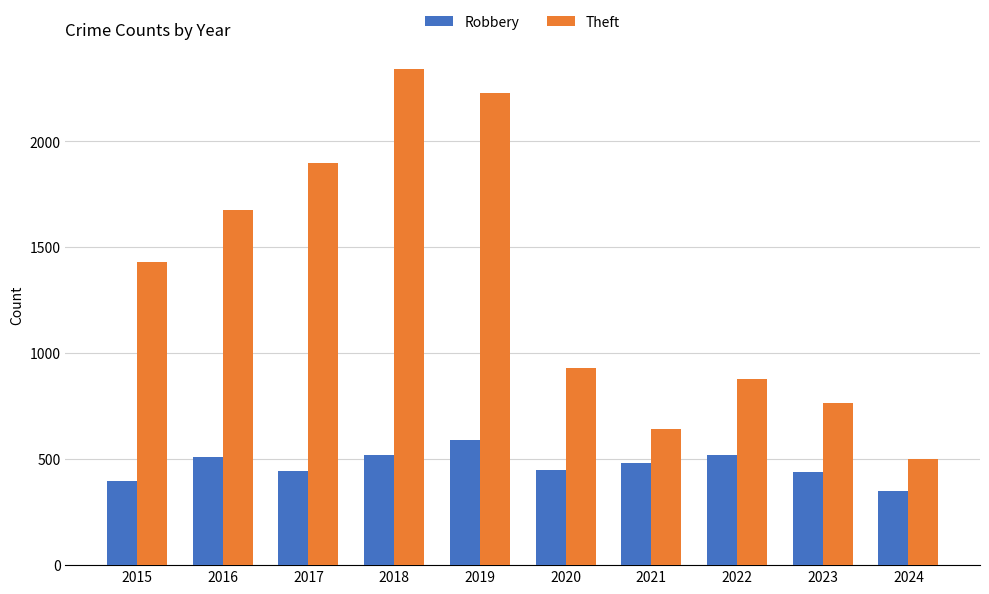

Which series changed the most between 2016 and 2021?

Theft